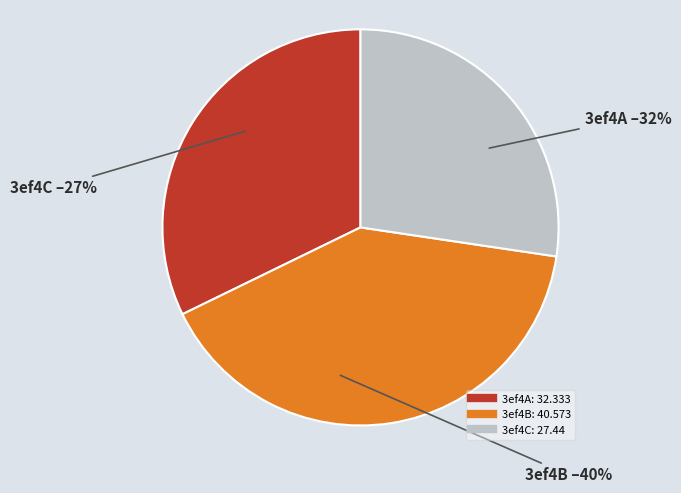

Which slice is the largest?

3ef4B